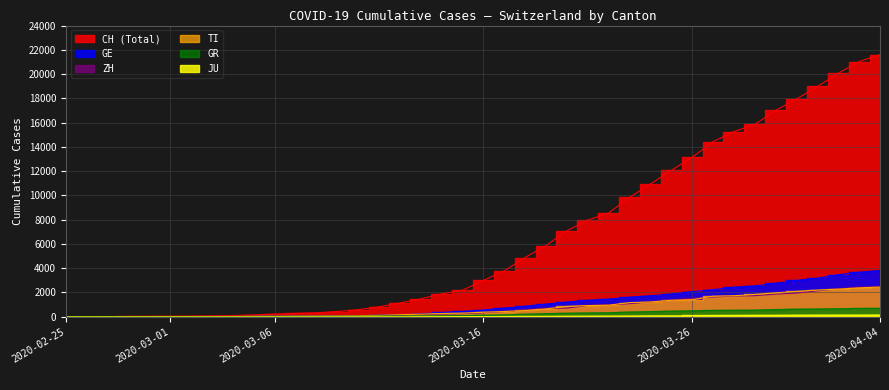

What is the difference between the ZH values at 2020-03-09 and 2020-03-07?

15